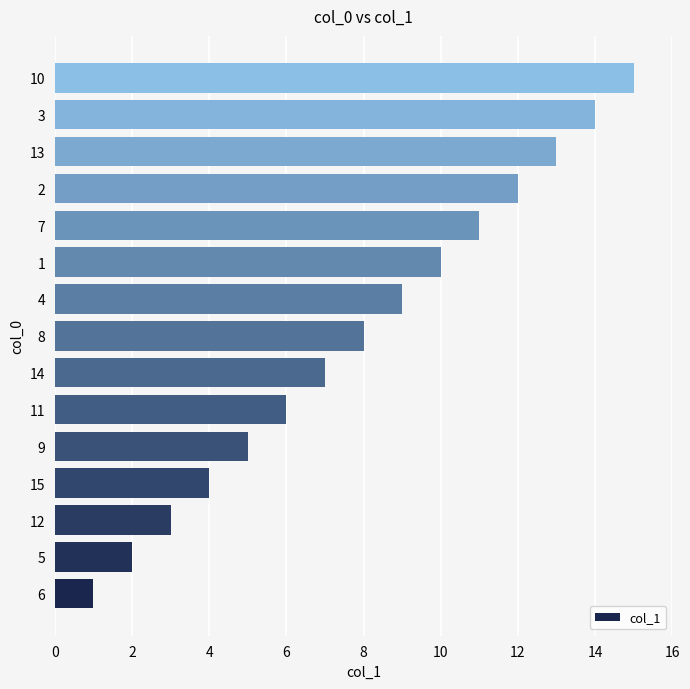

How many categories are shown in the chart?

15